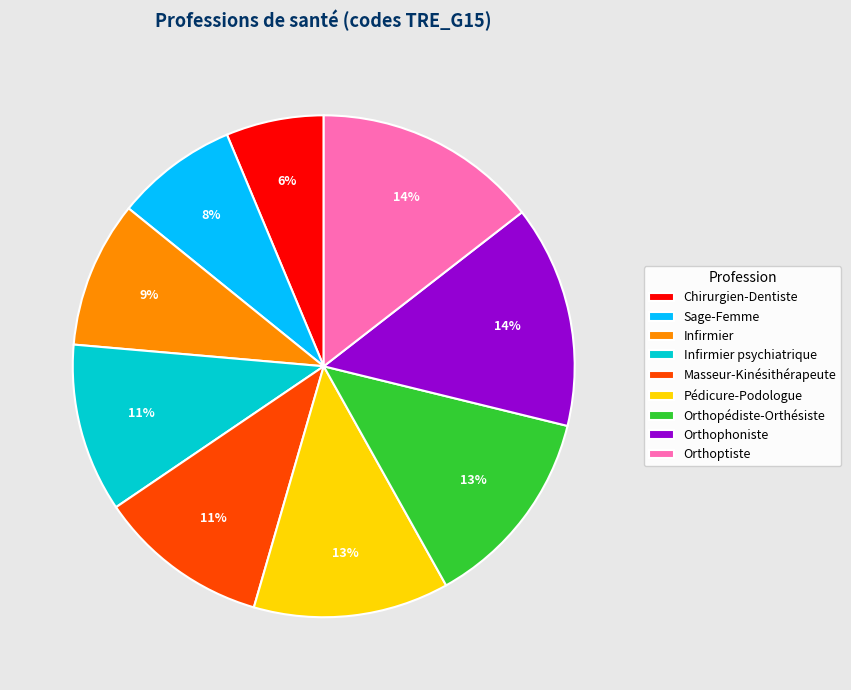

To the nearest percent, what is the combined percentage of Orthophoniste and Sage-Femme?

22%